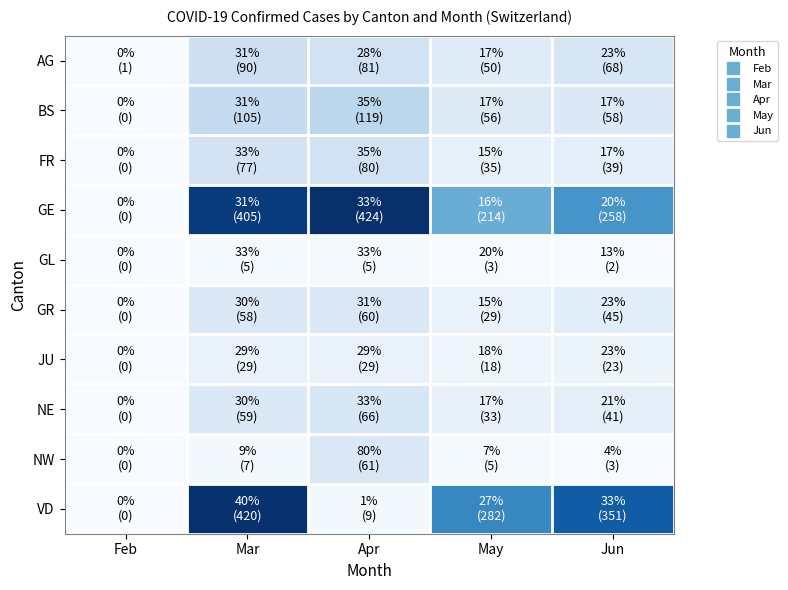

Rank the series at Apr from highest to lowest value.

GE, BS, AG, FR, NE, NW, GR, JU, VD, GL